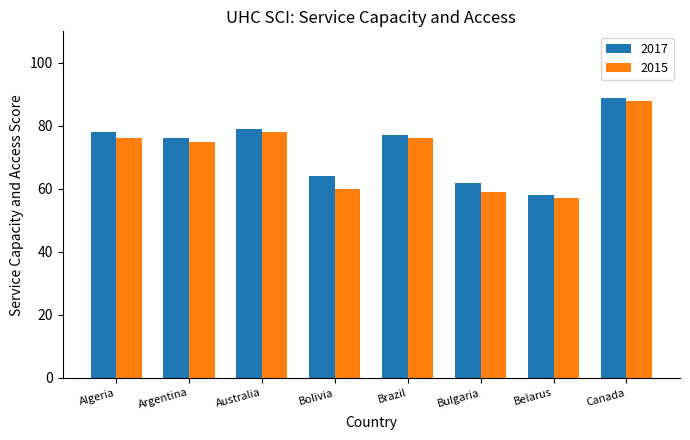

Reading right to left, list all the values displayed in this chart.

2017: 89	58	62	77	64	79	76	78
2015: 88	57	59	76	60	78	75	76